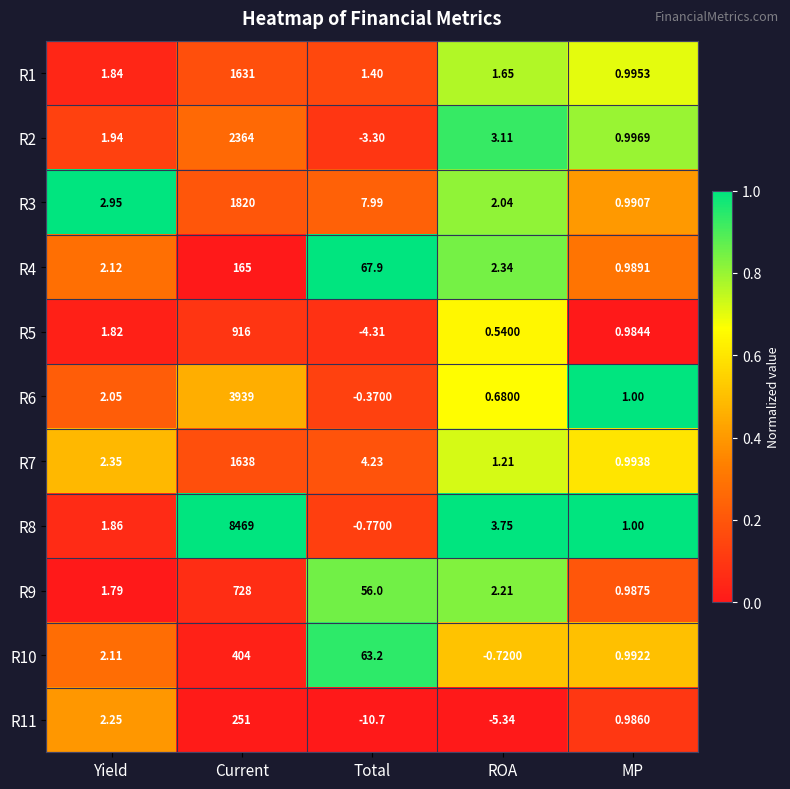

At which category is the sum across all series the highest?

Current